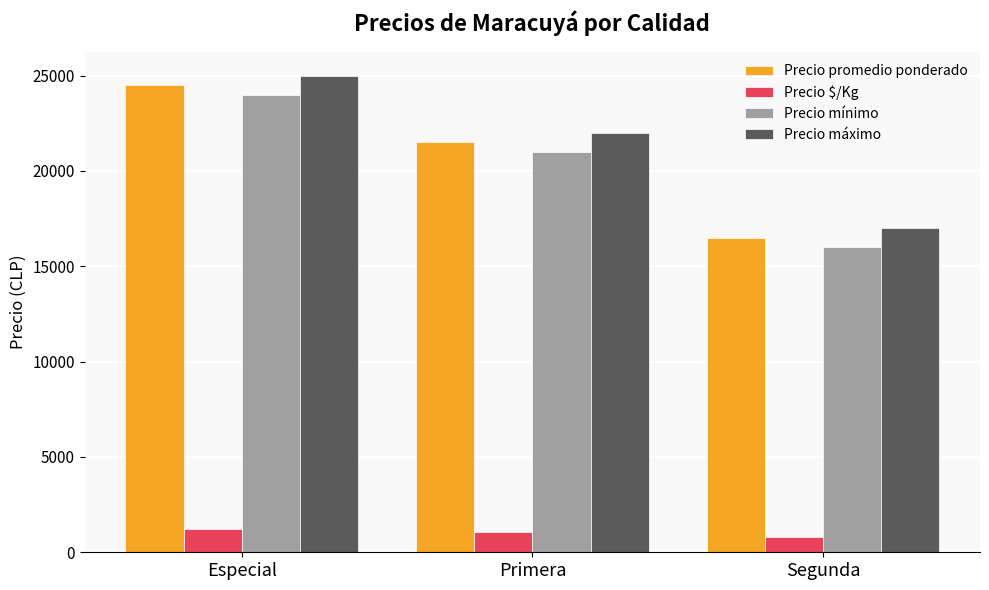

Does the chart contain stacked bars?

No